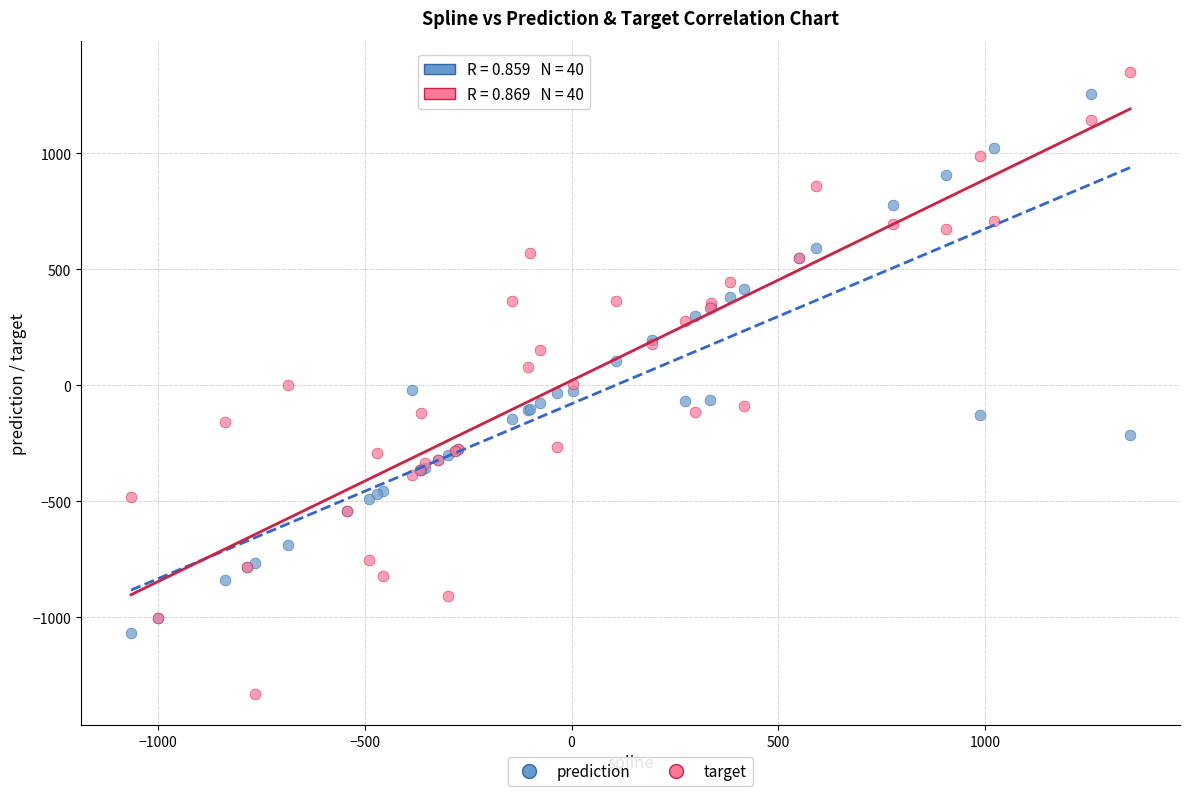

What is the X range (max minus min) for the scatter plot?

2415.8